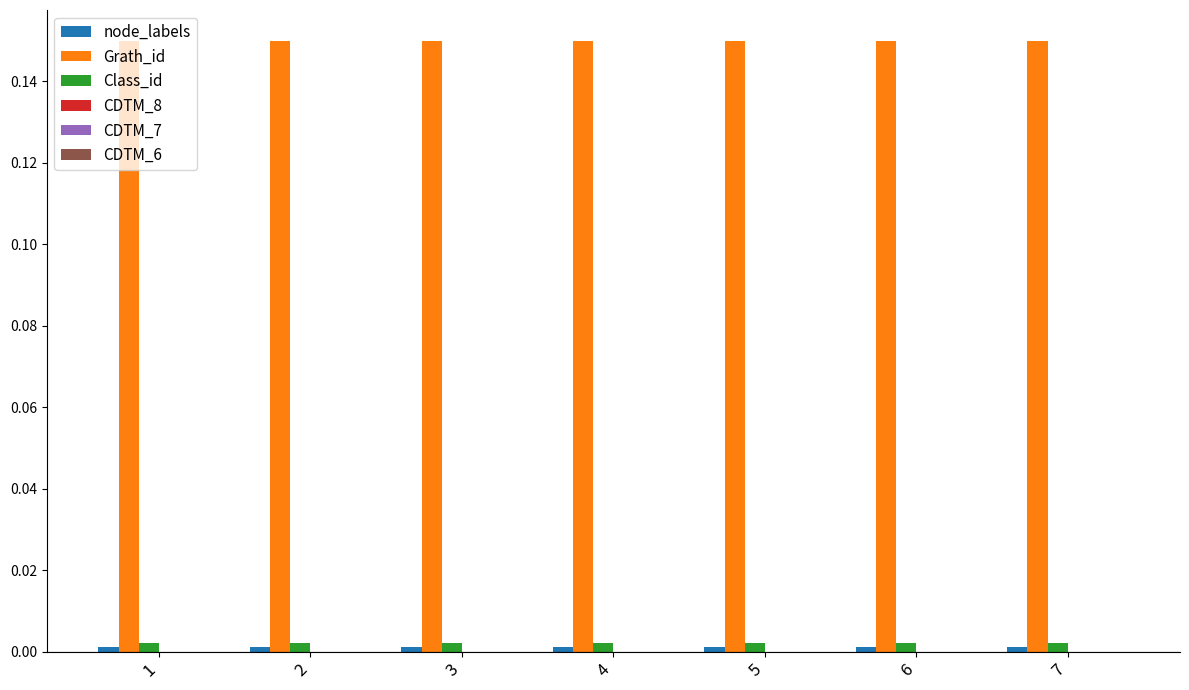

True or false: Class_id has a value of 0.0 at 1.

True